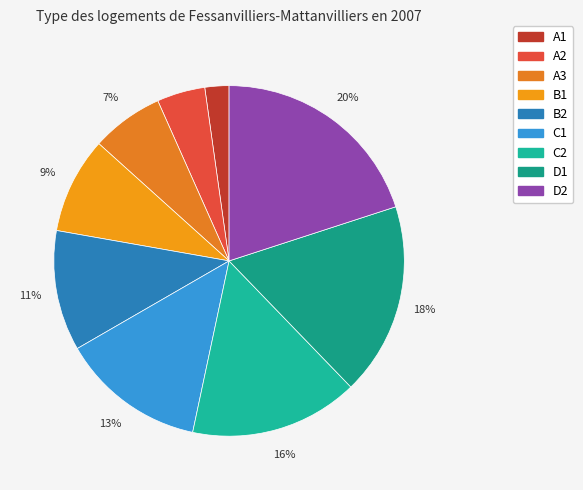

To the nearest percent, what is the average slice percentage?

11%